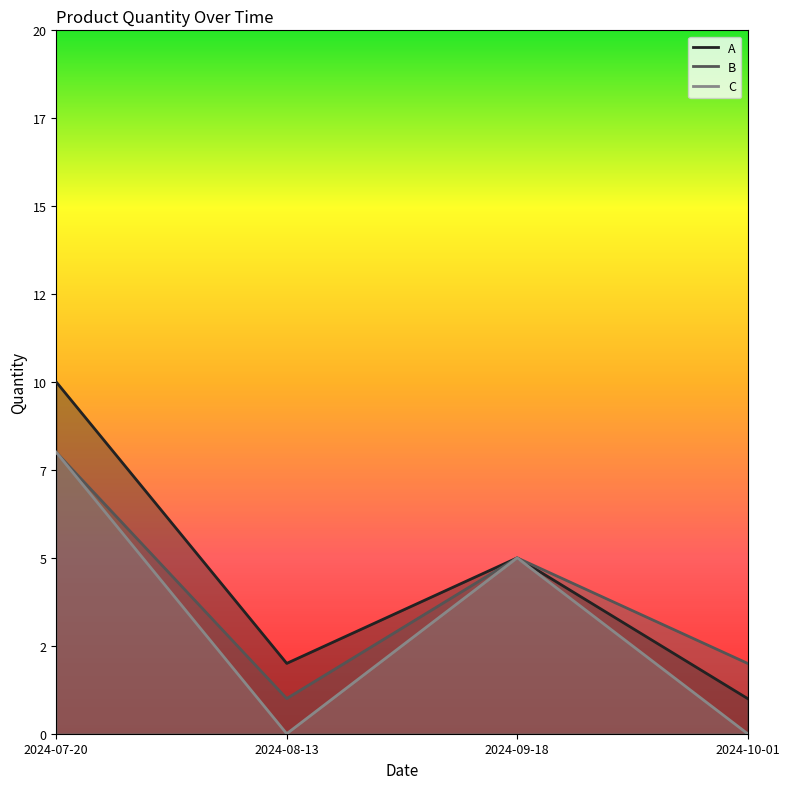

What is the difference between the maximum and minimum values in the C series?

8